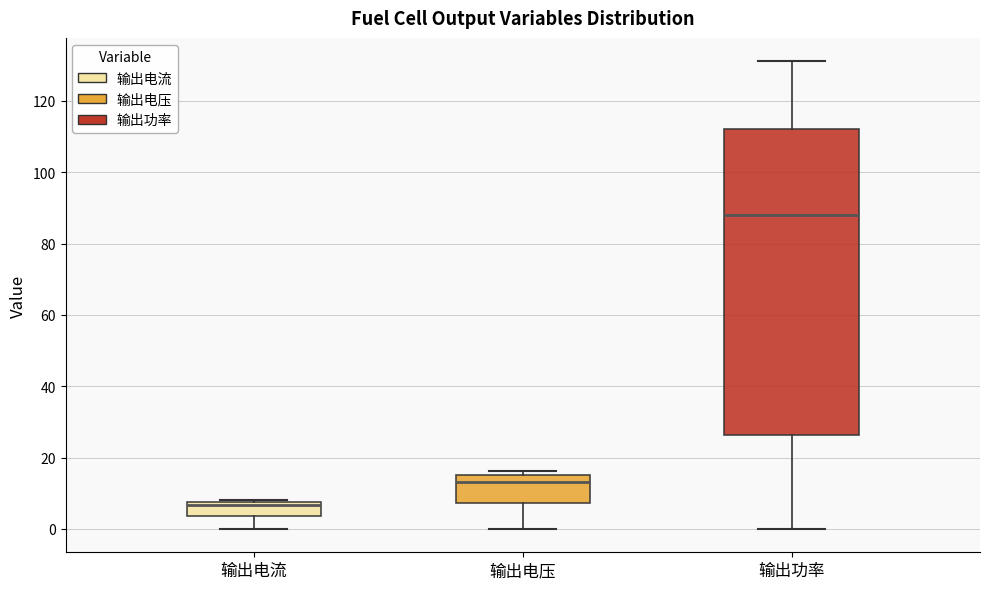

Comparing the boxes themselves (not the whiskers), which one is the tallest?

输出功率